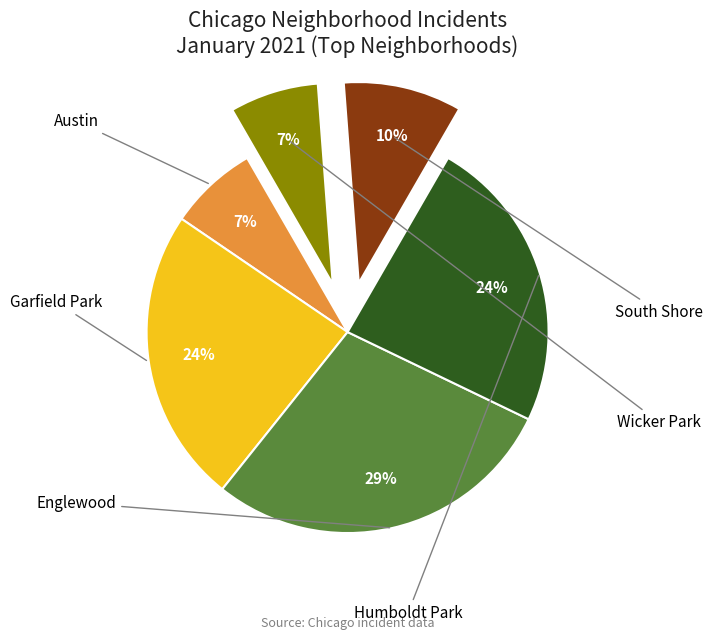

Is there any slice that represents more than half of the pie?

No